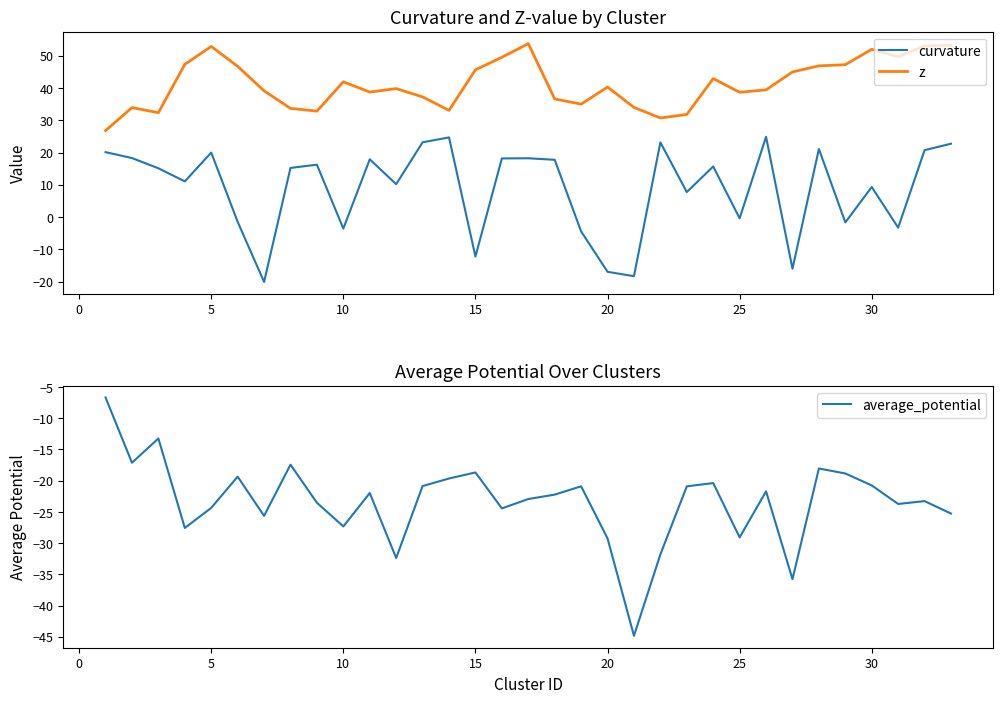

True or false: curvature and z cross at least once.

False